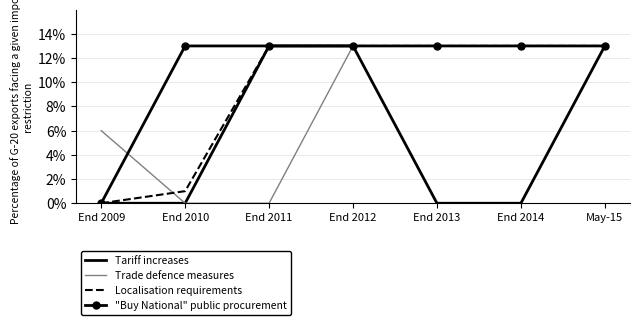

What position from the right is End 2011?

5